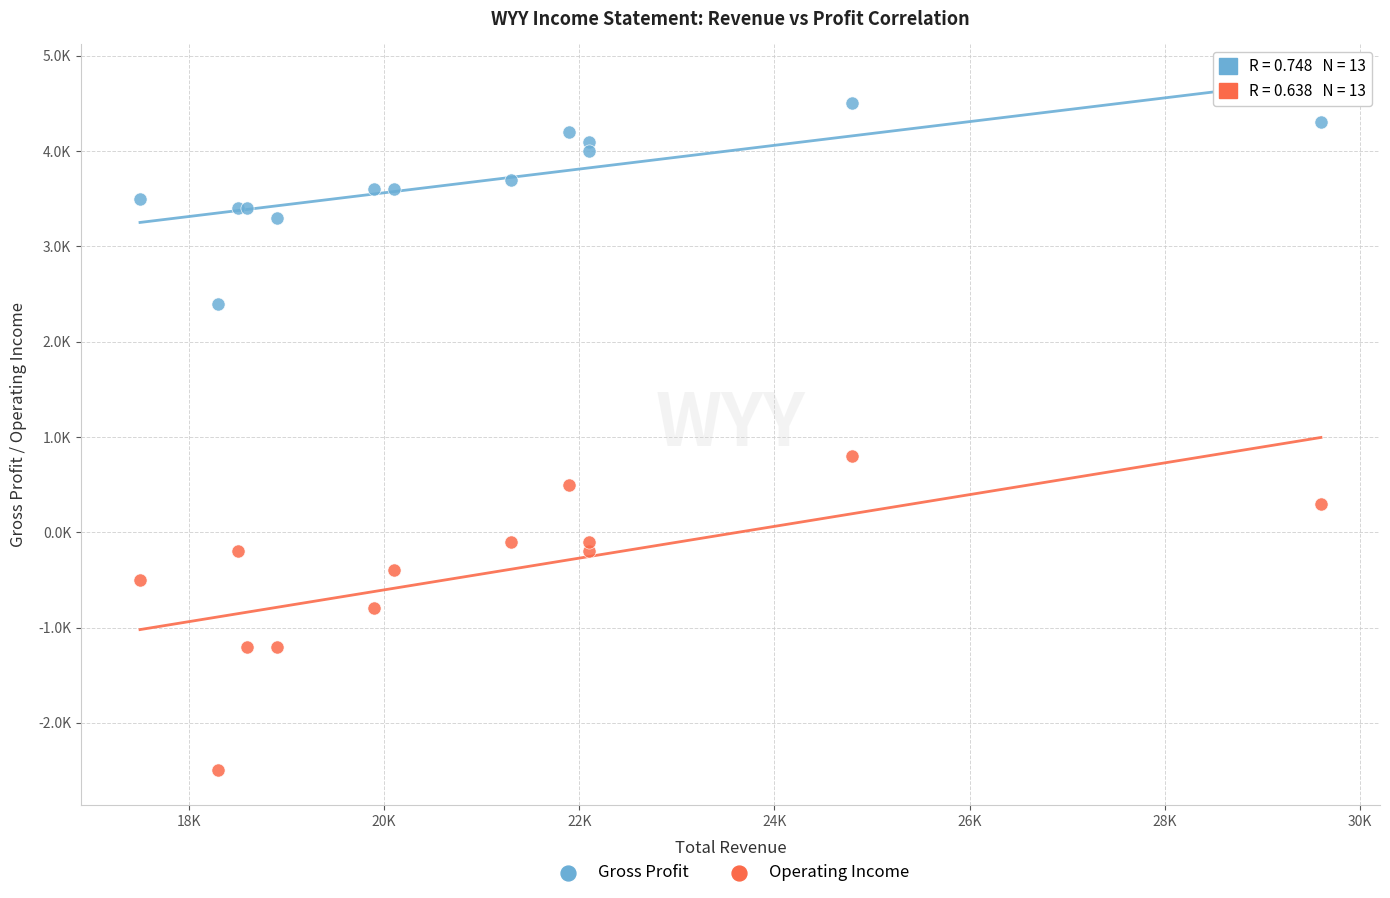

What are all the series names shown in the legend?

Gross Profit, Operating Income